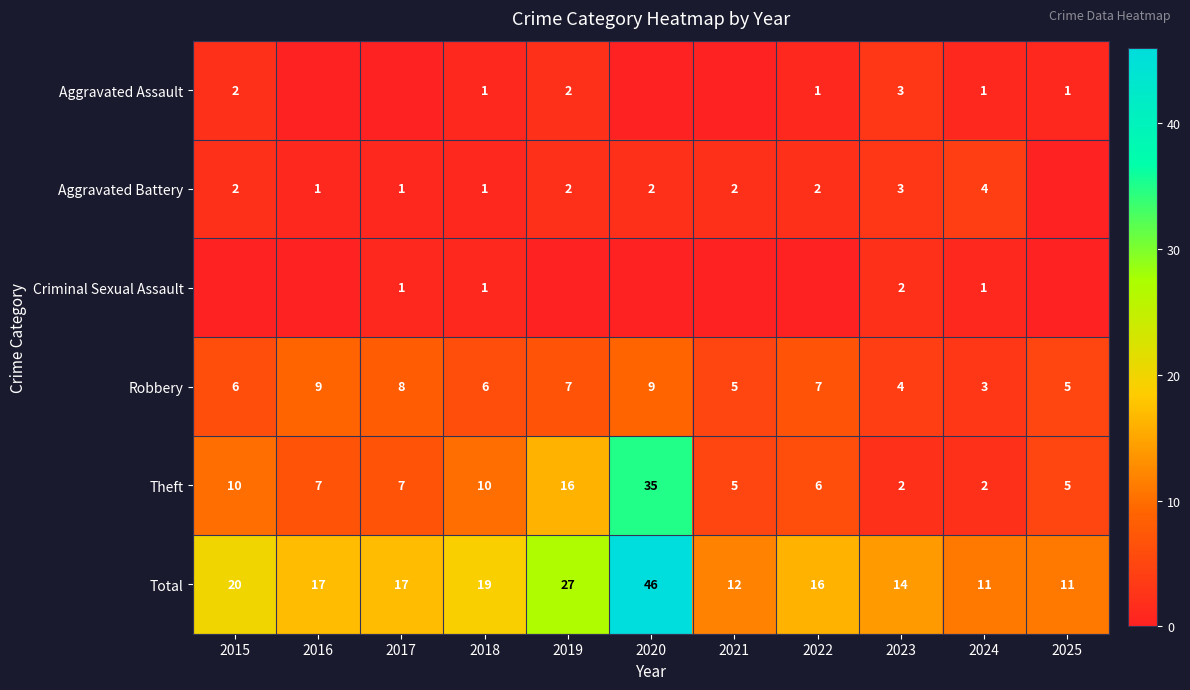

What is the highest value of the Theft series?

35